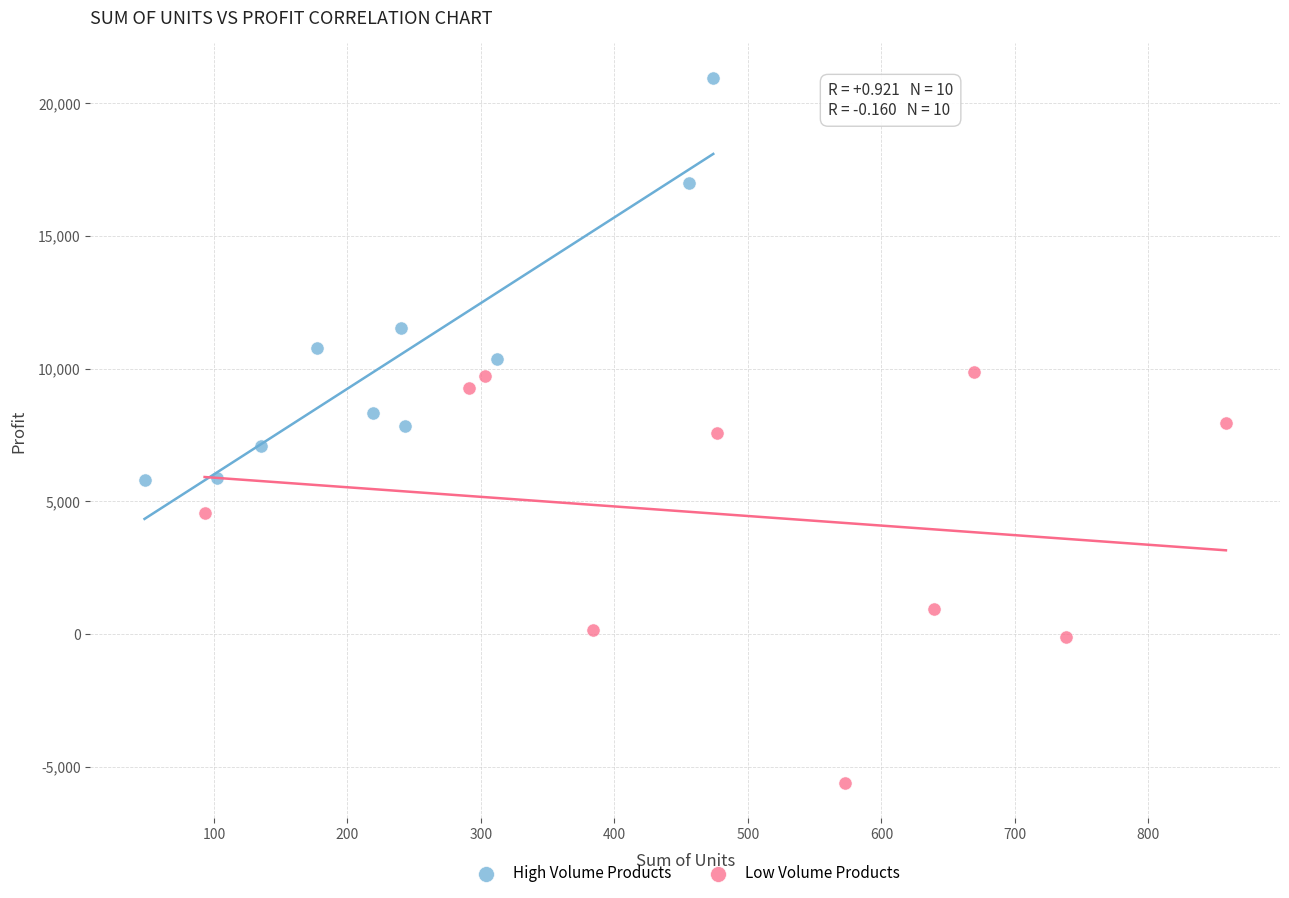

Which series reaches the minimum Y coordinate?

Low Volume Products